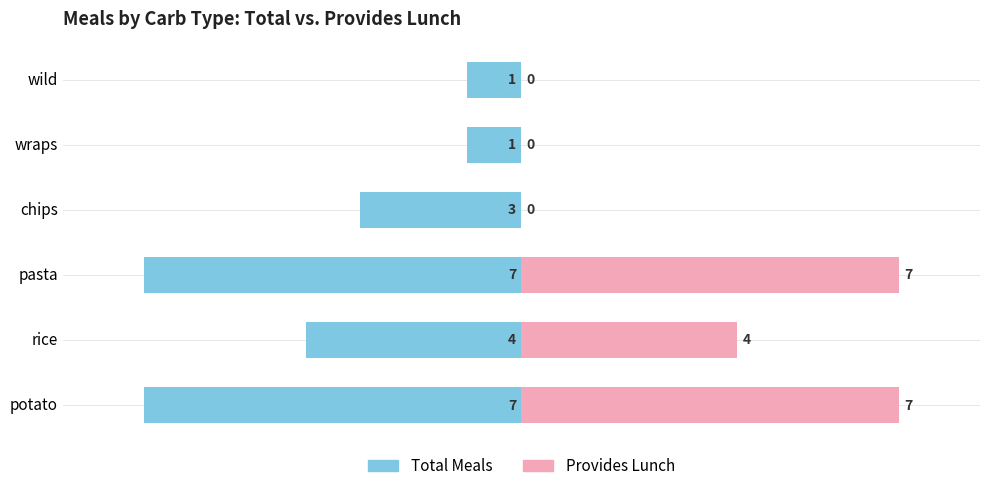

Which has a higher value, rice or chips?

chips